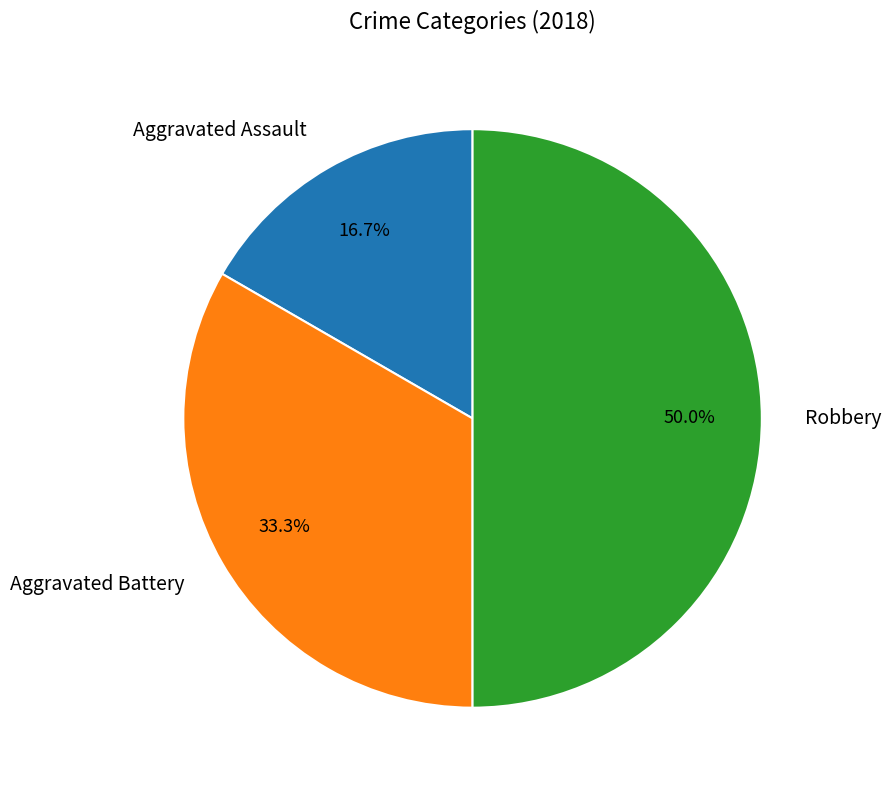

Approximately how many times larger is the value at Robbery compared to Aggravated Battery?

1.5